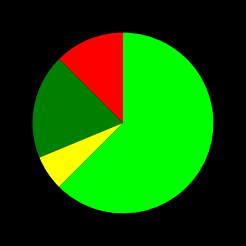

Is there a majority slice in this chart?

Yes